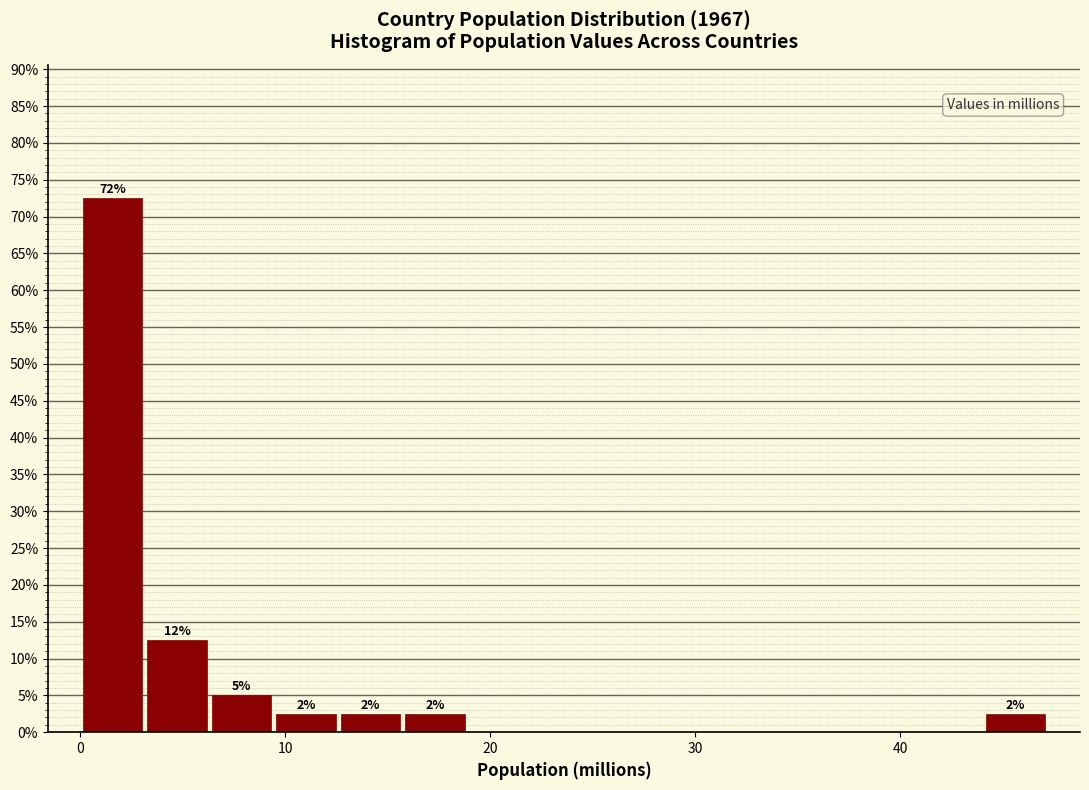

Read against the x-axis, roughly where is the centre of the tallest bar?

2